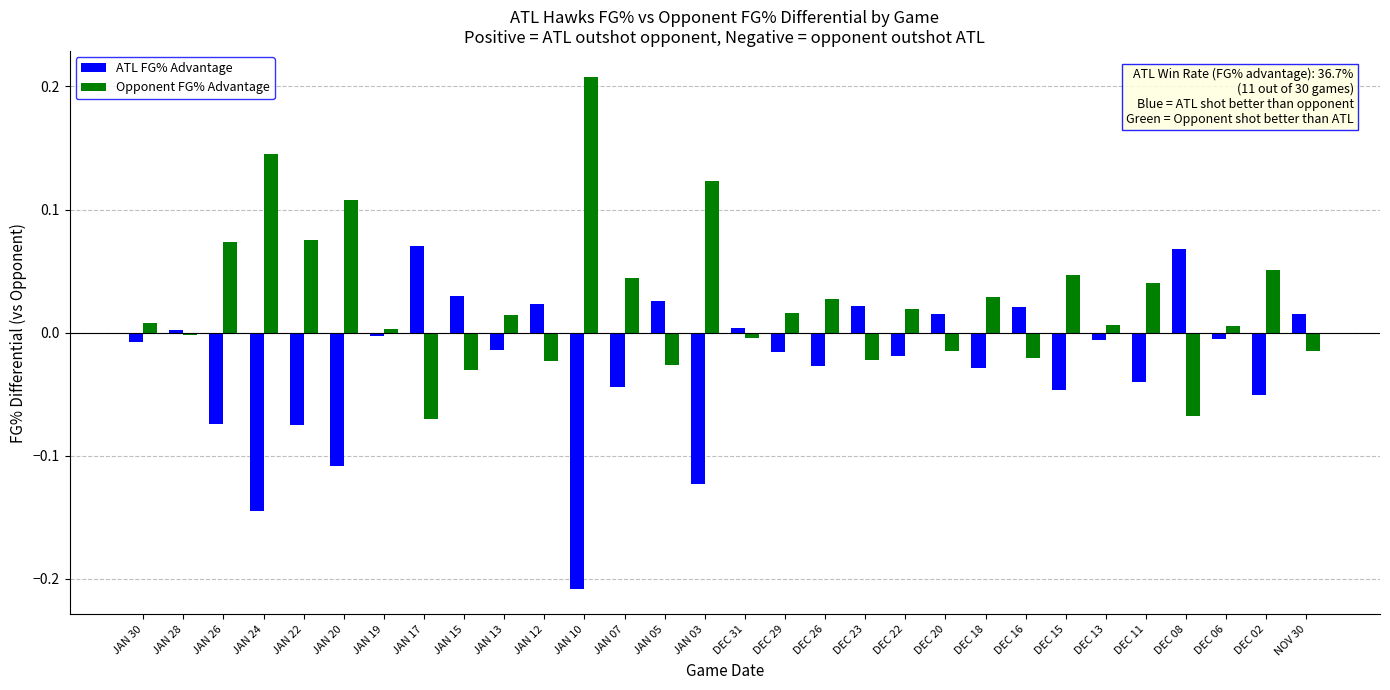

How many groups of bars are there?

30